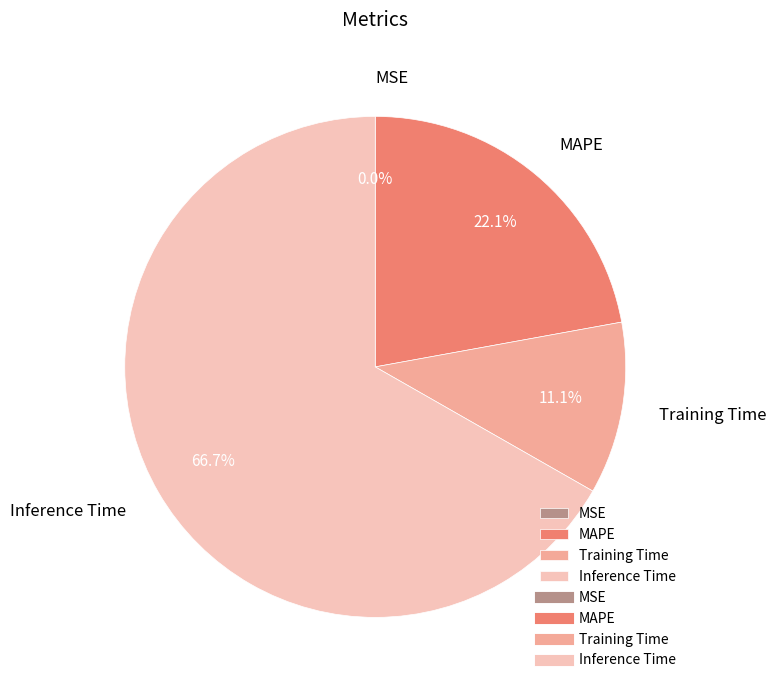

To the nearest percent, what is the average slice percentage?

25%